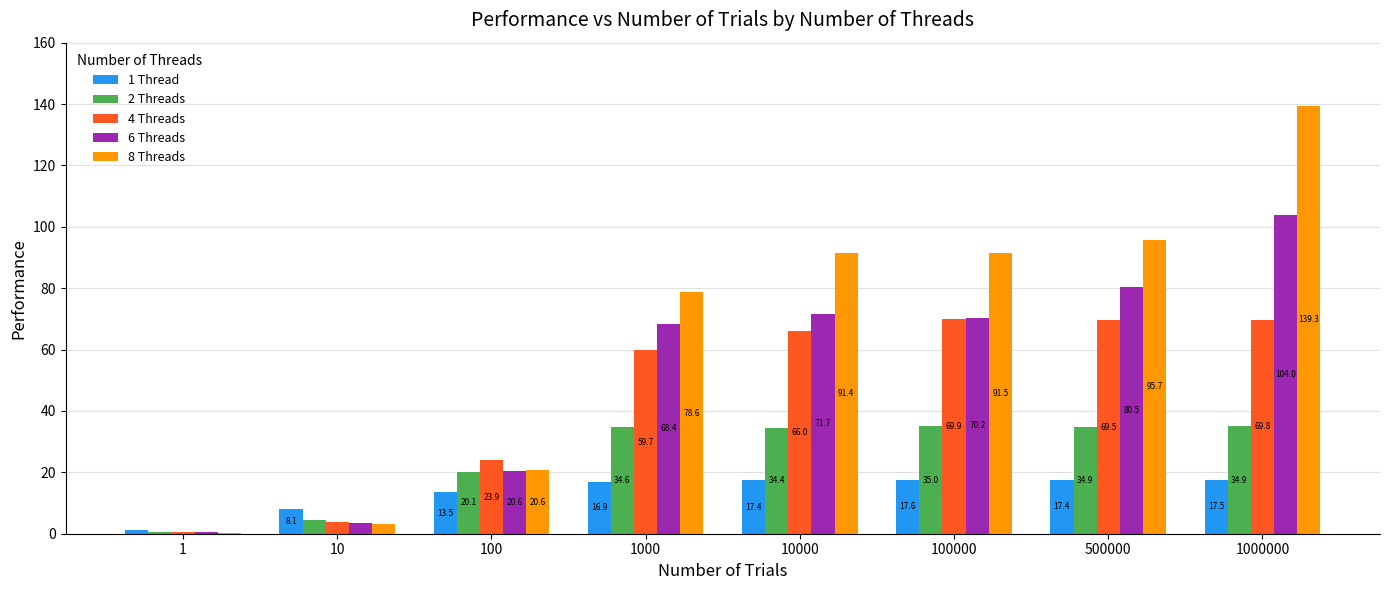

What is the greatest value displayed?

139.3